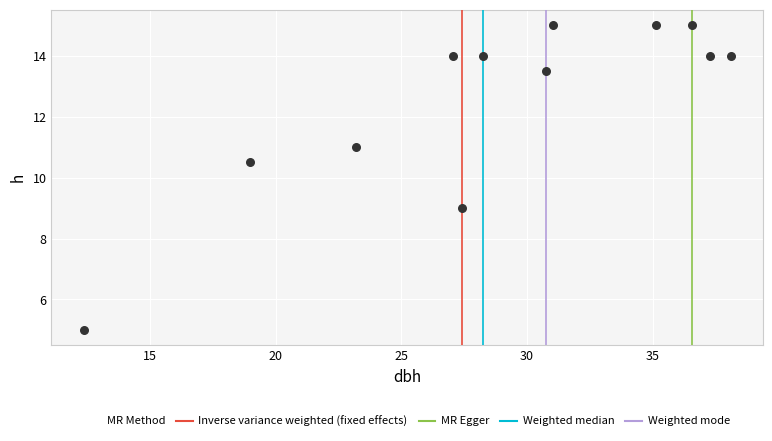

What is the range of X values (max minus min)?

25.8